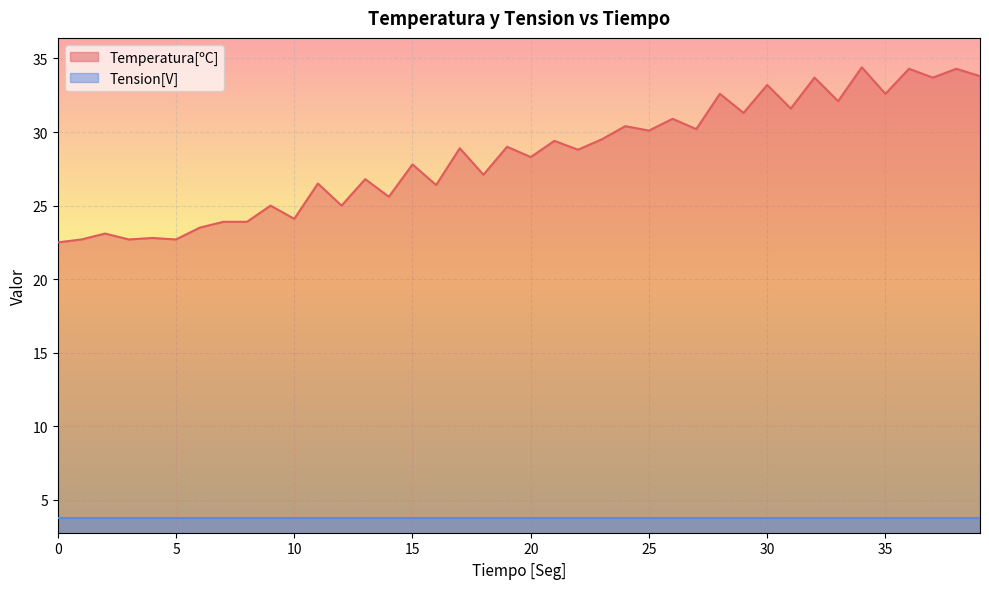

Where does the data first go above 28?

17.0